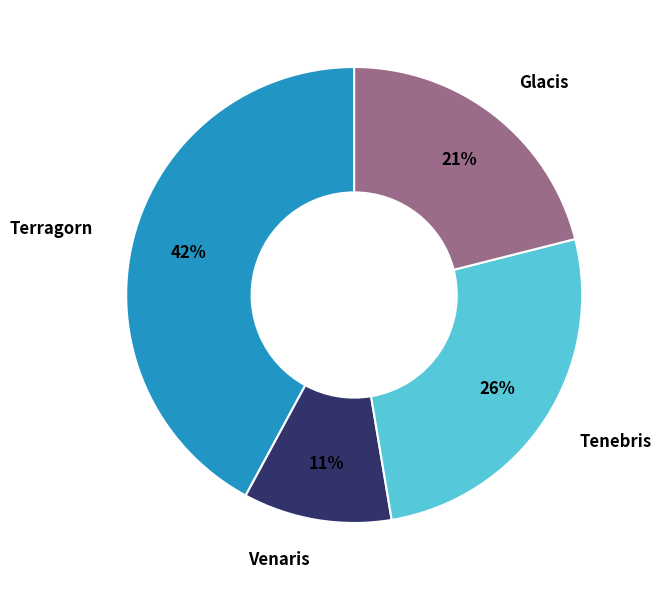

Combined, do Venaris and Terragorn account for over 50%?

Yes